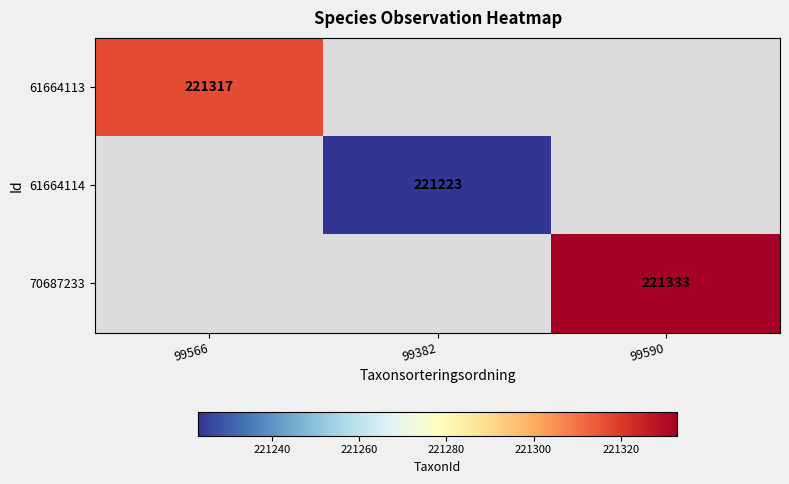

Is the value of 70687233 at 99590 greater than the value of 61664114 at 99382?

Yes